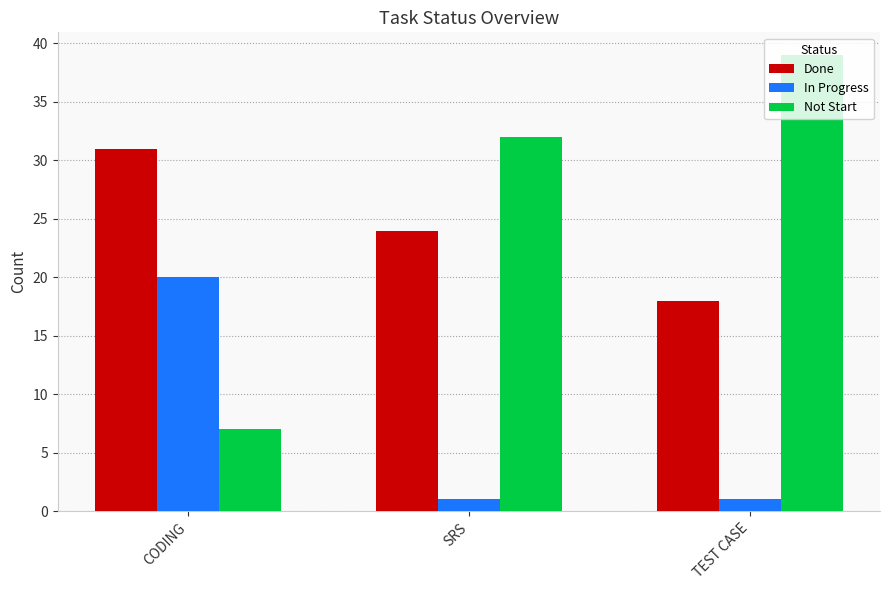

How many groups of bars are there?

3